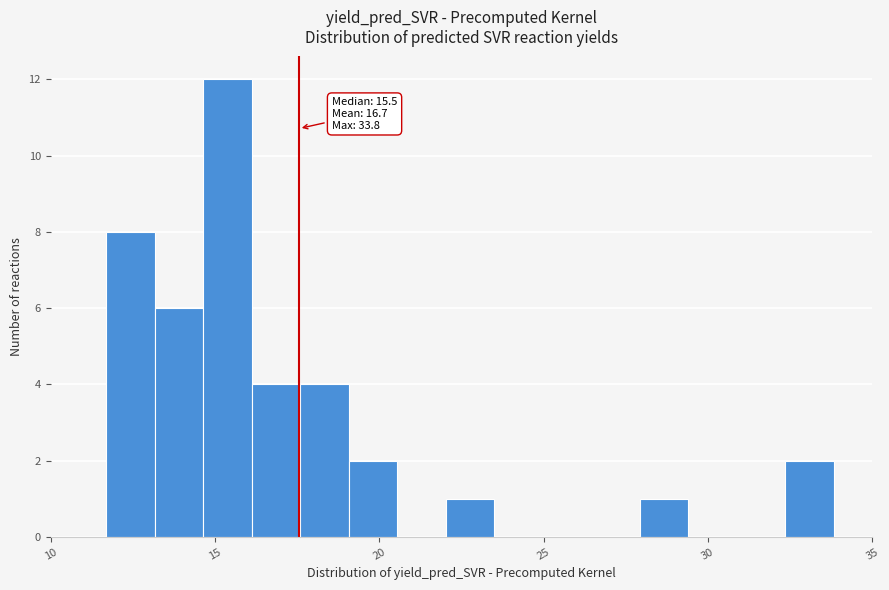

Read against the x-axis, roughly where is the centre of the tallest bar?

15.5